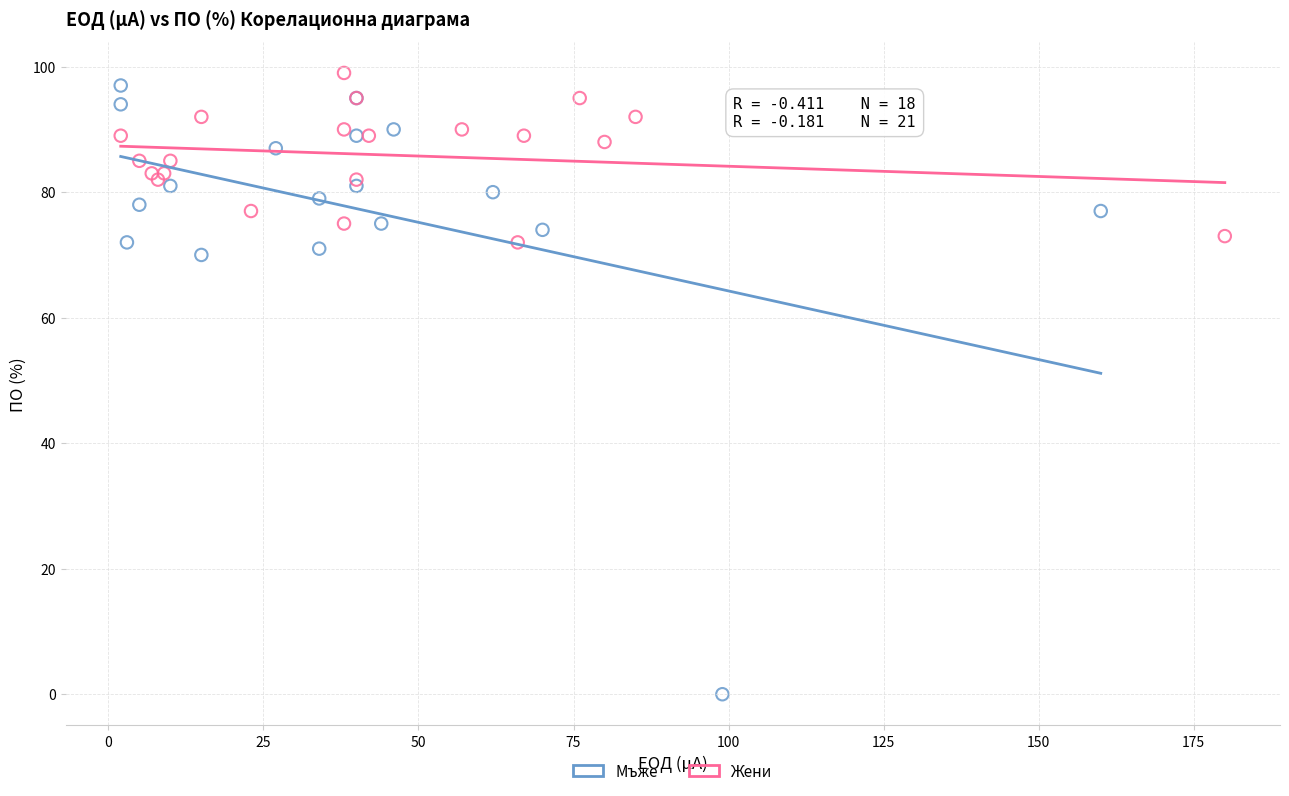

Which series reaches the minimum Y coordinate?

Мъже